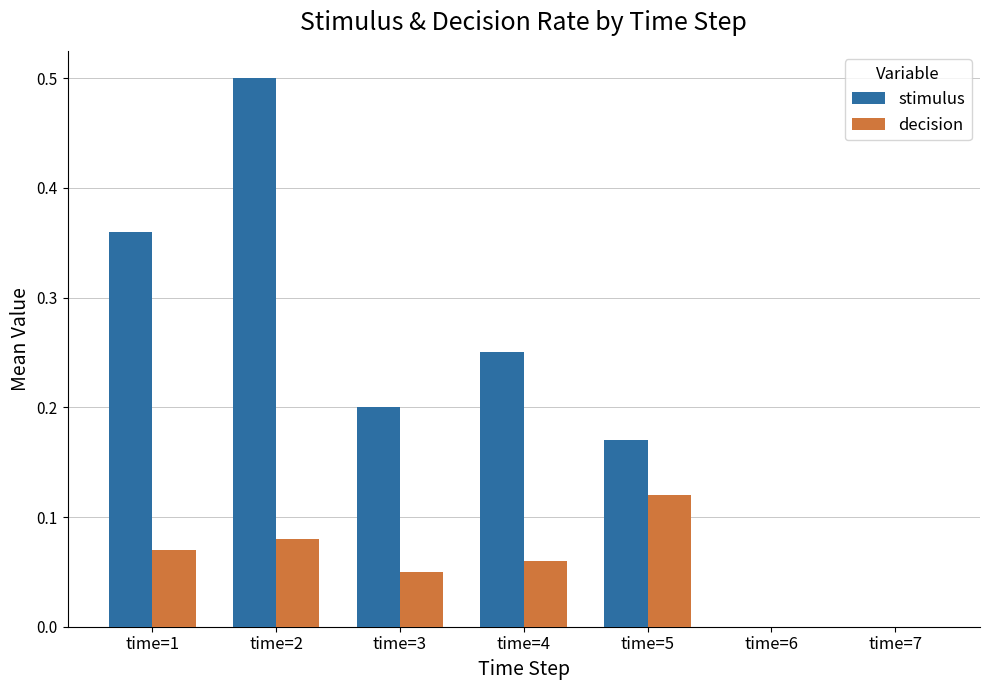

How many groups of bars are there?

7